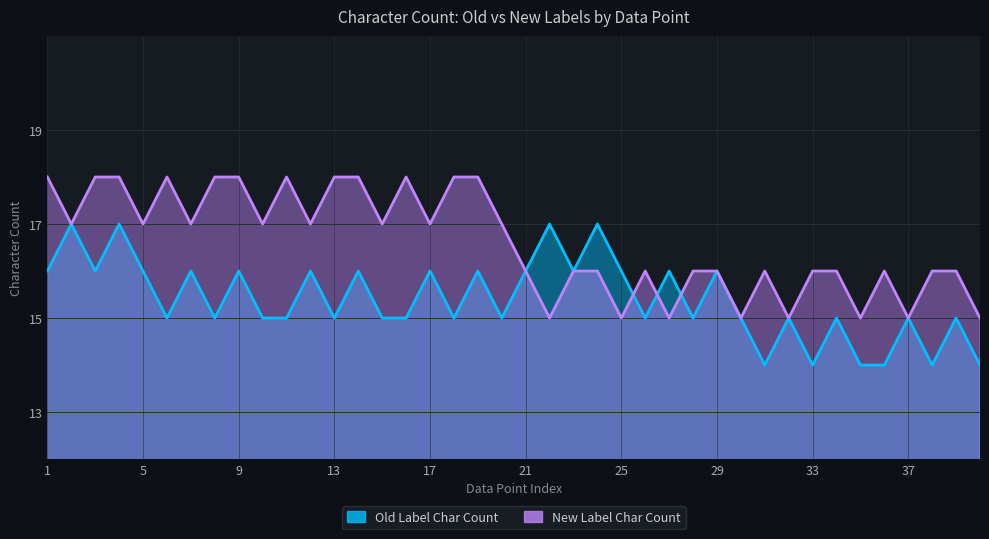

Where is the first local maximum for New Label Char Count?

6